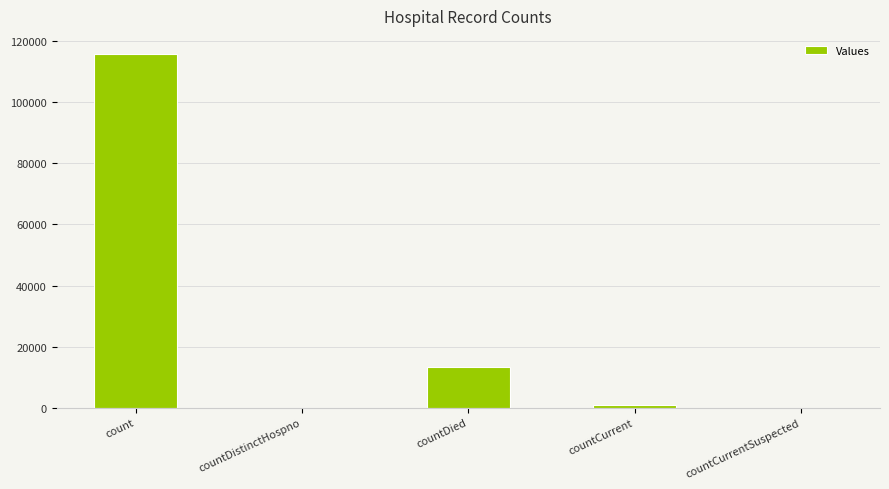

What is the difference between the values at countCurrent and countCurrentSuspected?

1038